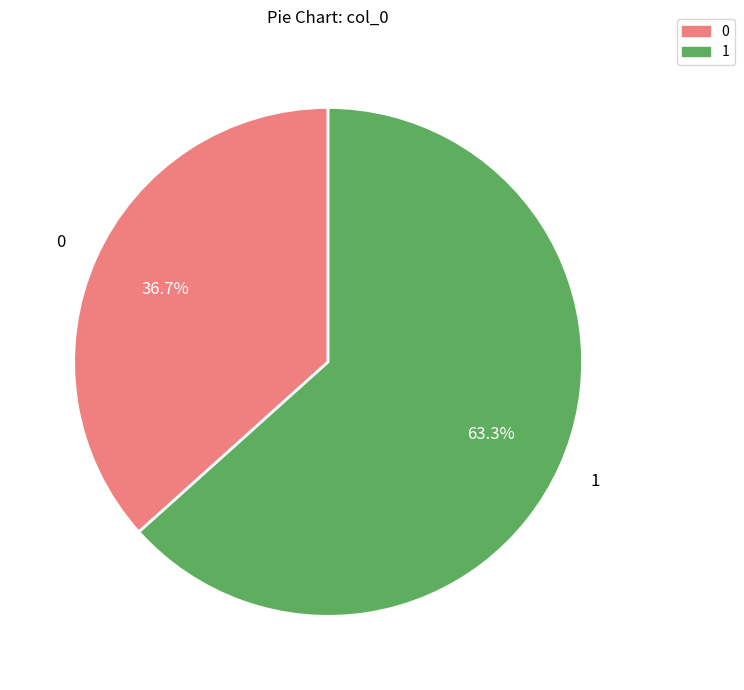

Combined, do 1 and 0 account for over 50%?

Yes